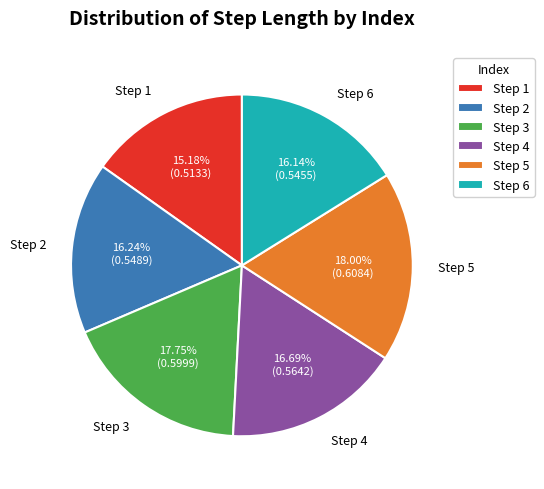

Between Step 6 and Step 1, which is larger?

Step 6